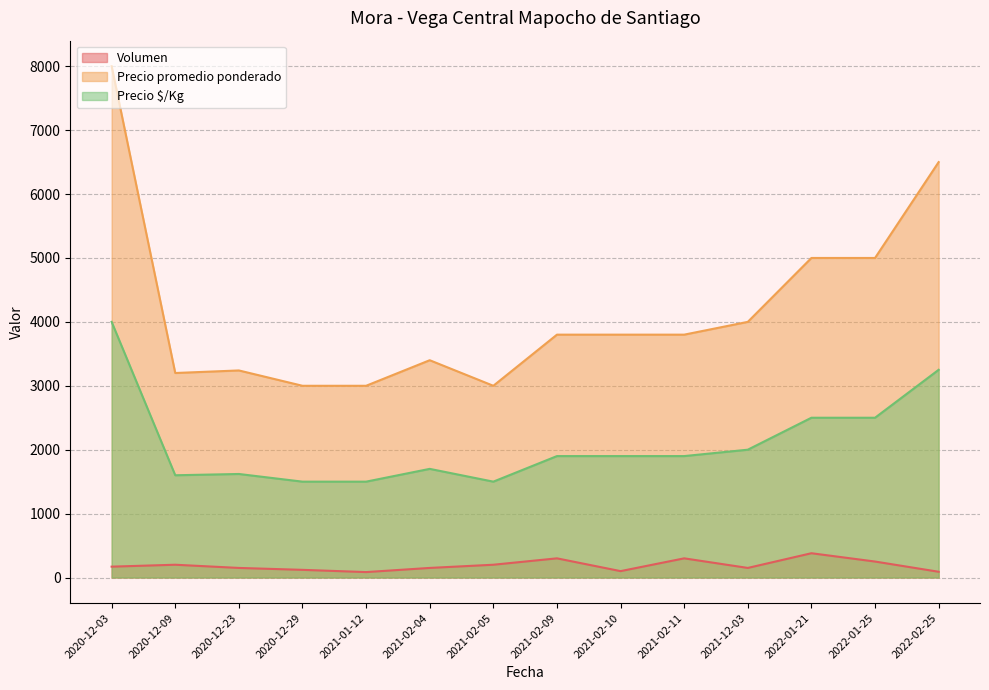

True or false: Precio $/Kg has a value of 1500 at 2020-12-29.

True